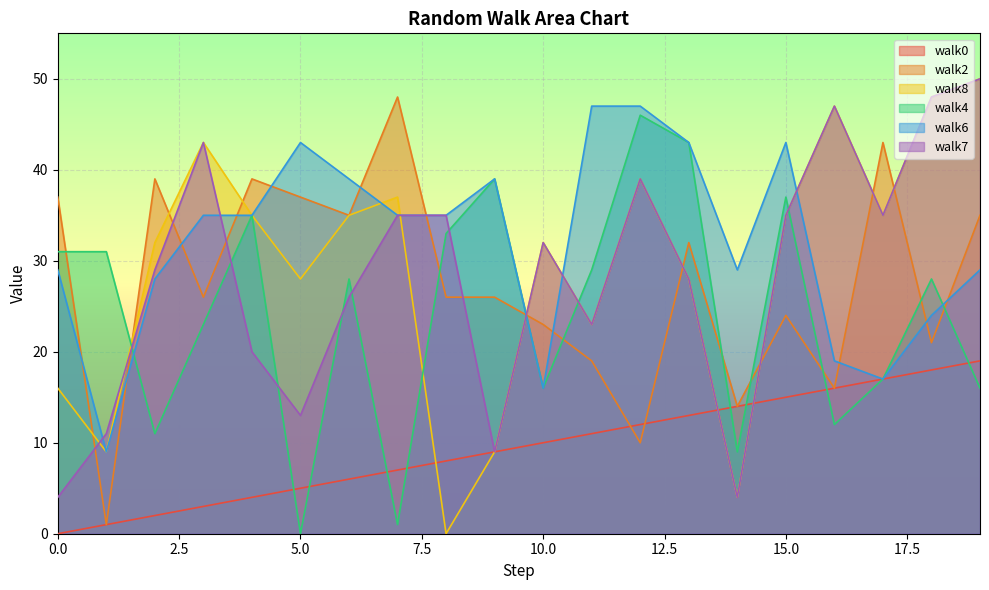

Reading left to right, extract all data points from this chart.

walk0: 0	1	2	3	4	5	6	7	8	9	10	11	12	13	14	15	16	17	18	19
walk2: 37	1	39	26	39	37	35	48	26	26	23	19	10	32	14	24	16	43	21	35
walk8: 16	9	32	43	35	28	35	37	0	9	32	23	39	28	4	35	47	35	48	50
walk4: 31	31	11	23	35	0	28	1	33	39	16	29	46	43	9	37	12	17	28	16
walk6: 29	9	28	35	35	43	39	35	35	39	16	47	47	43	29	43	19	17	24	29
walk7: 4	11	29	43	20	13	26	35	35	9	32	23	39	28	4	35	47	35	48	50